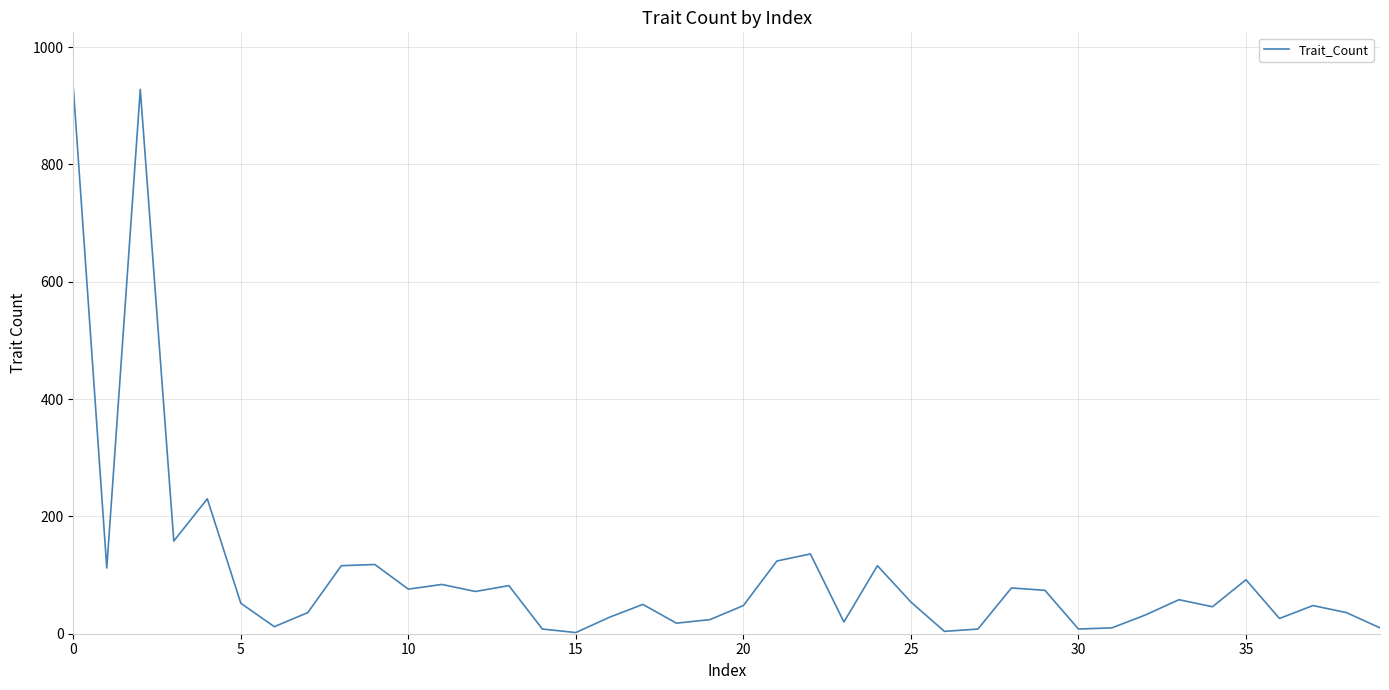

Does the chart have visible grid lines?

Yes